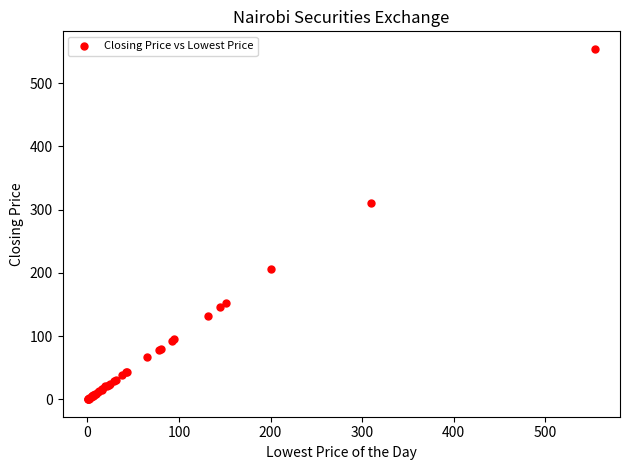

What Y value in the scatter plot is closest to 277?

310.0